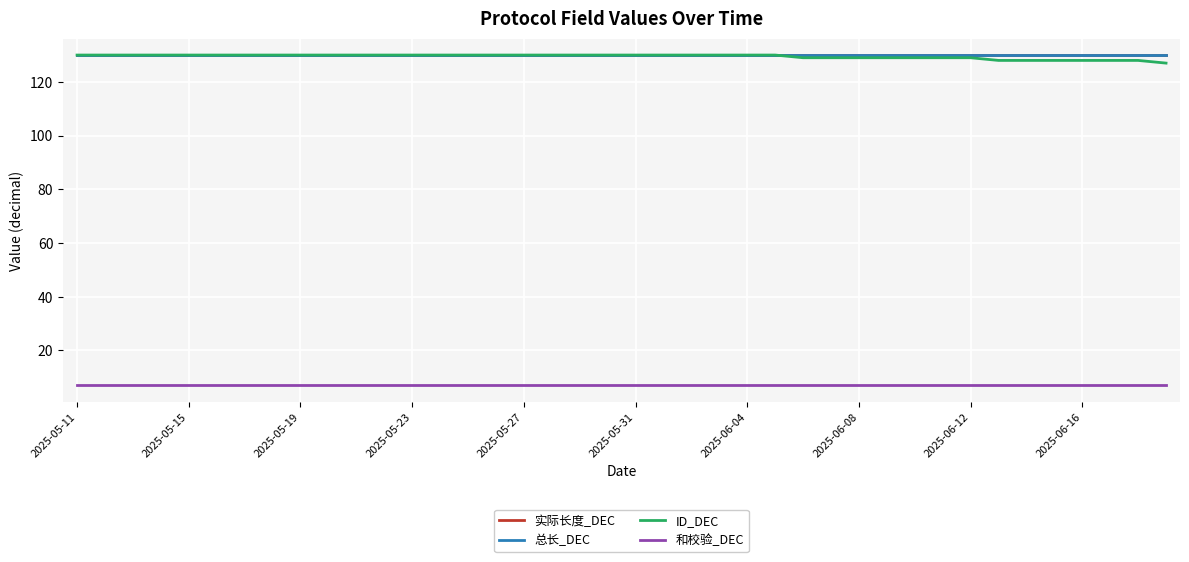

Does the chart display data point markers on the line(s)?

No